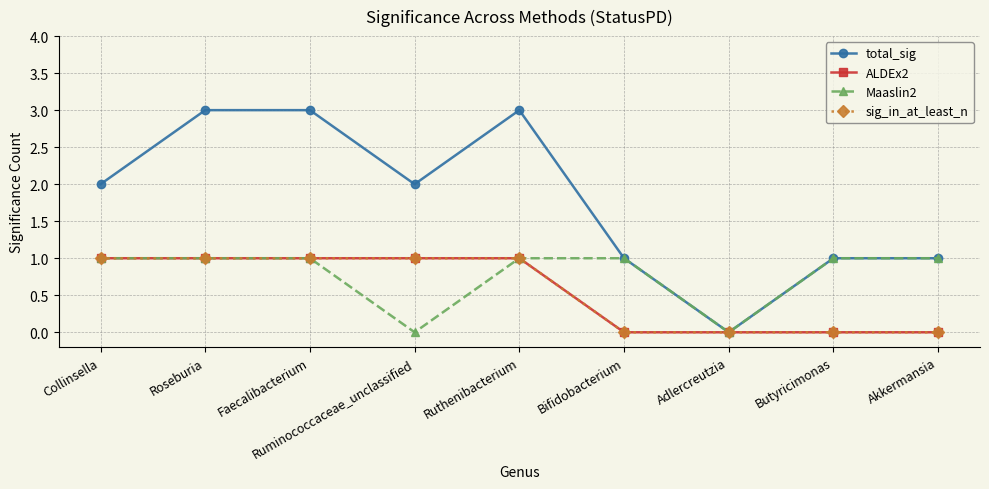

At which category does the chart reach its peak across all series?

Roseburia